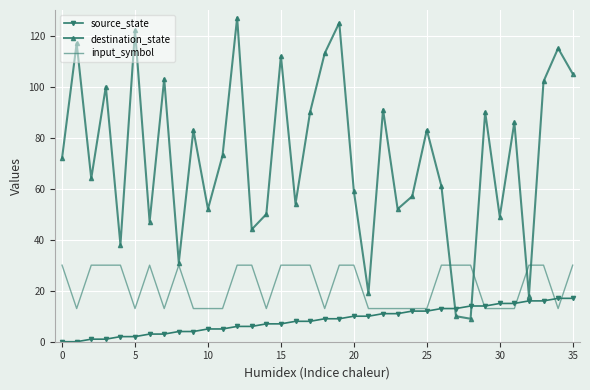

Which series has the largest range (max minus min)?

destination_state